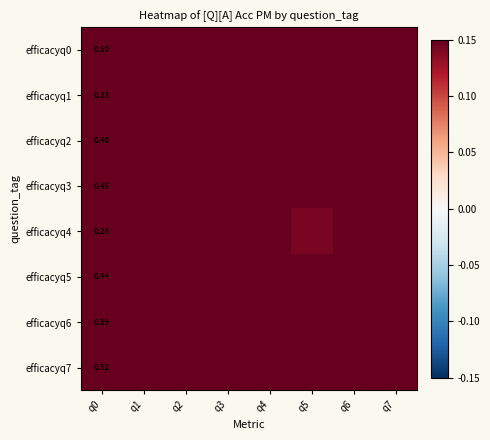

Count the efficacyq4 values in the range 0 to 1.

8